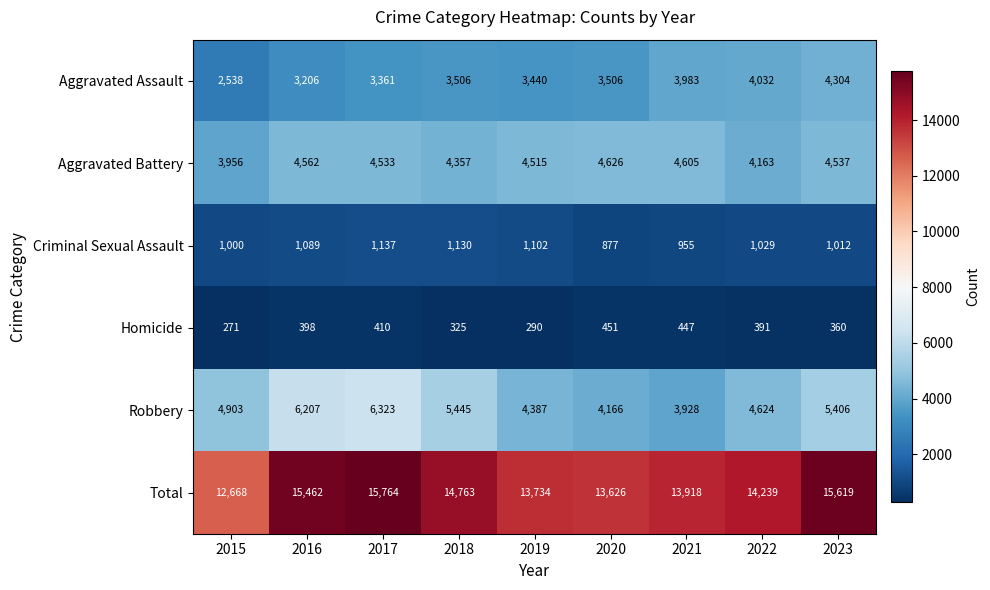

Between 2016 and 2023, which series saw the biggest shift?

Aggravated Assault